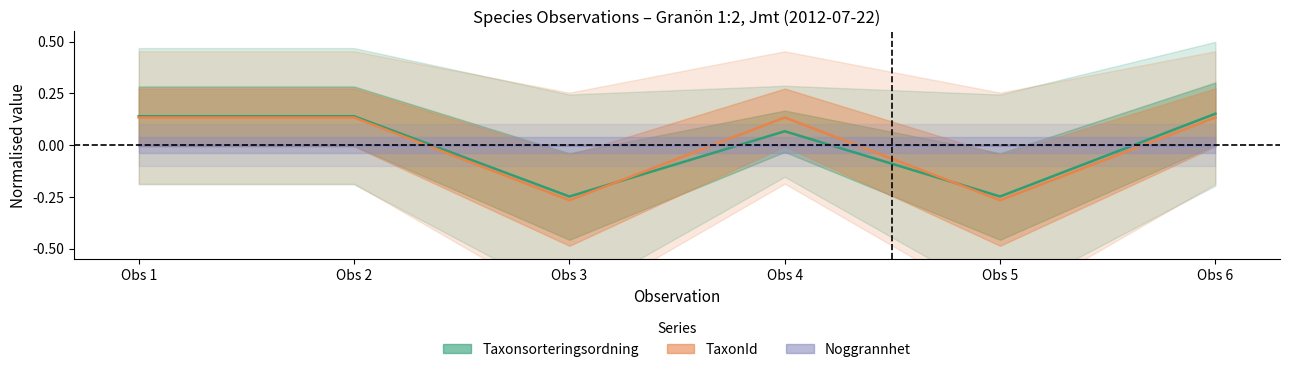

In Taxonsorteringsordning, how many points are lower than both neighbors (excluding endpoints)?

2